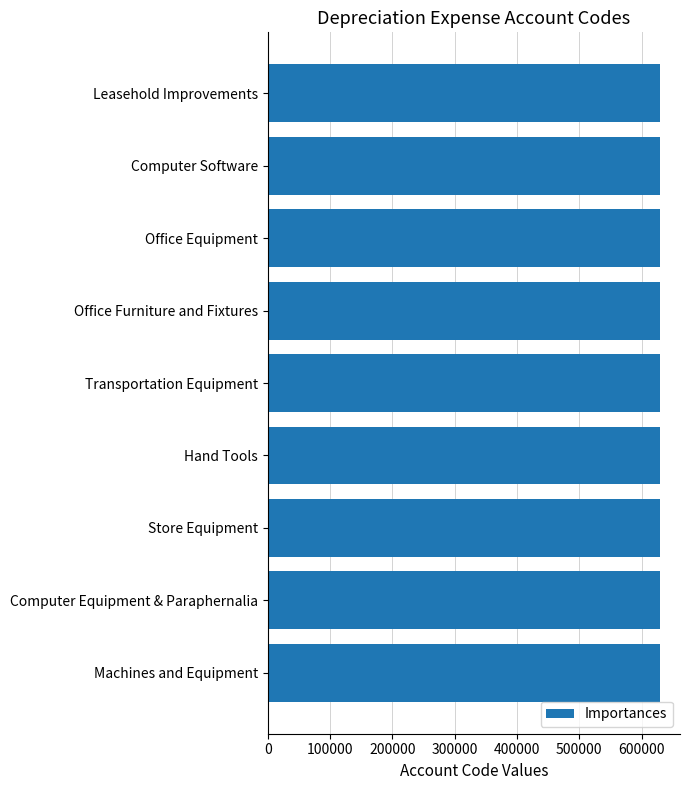

What value does the data have at Store Equipment?

630130